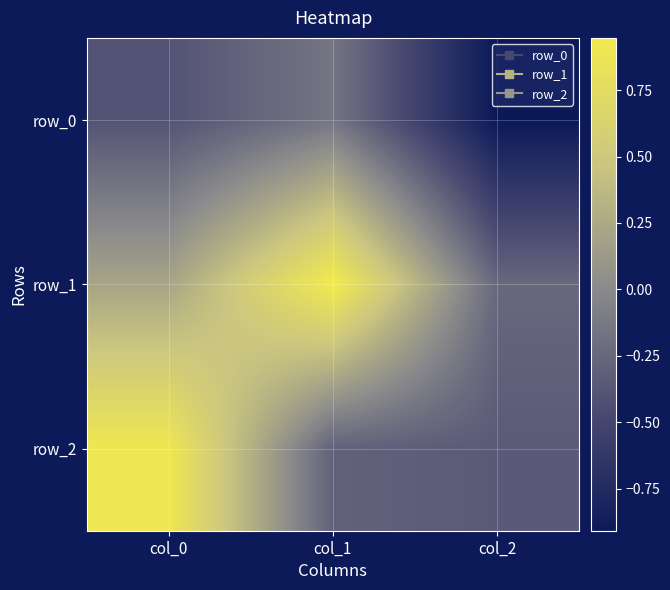

Rank the series by their average value, from highest to lowest.

row_1, row_2, row_0